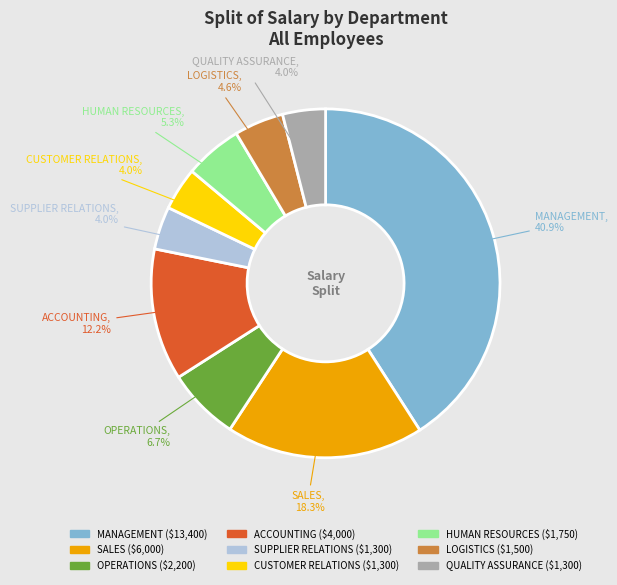

Is the sum of MANAGEMENT and ACCOUNTING greater than half?

Yes